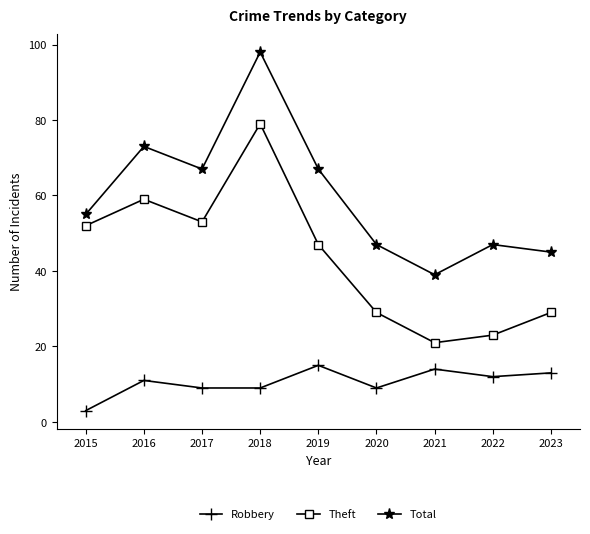

True or false: Theft and Total intersect in this chart.

False